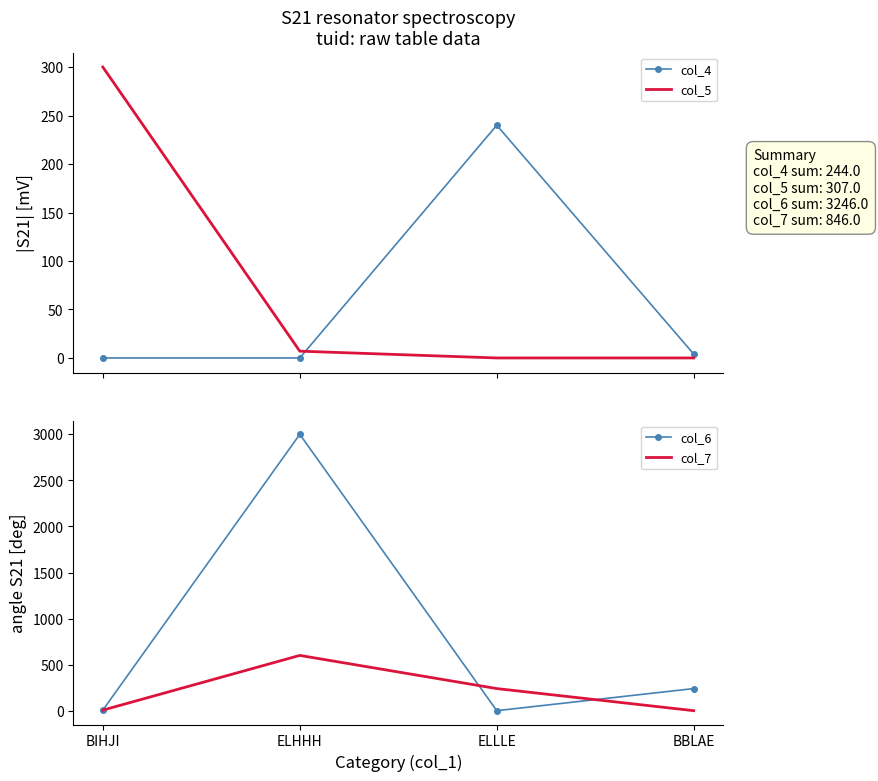

How many data points in col_5 are above 7?

1